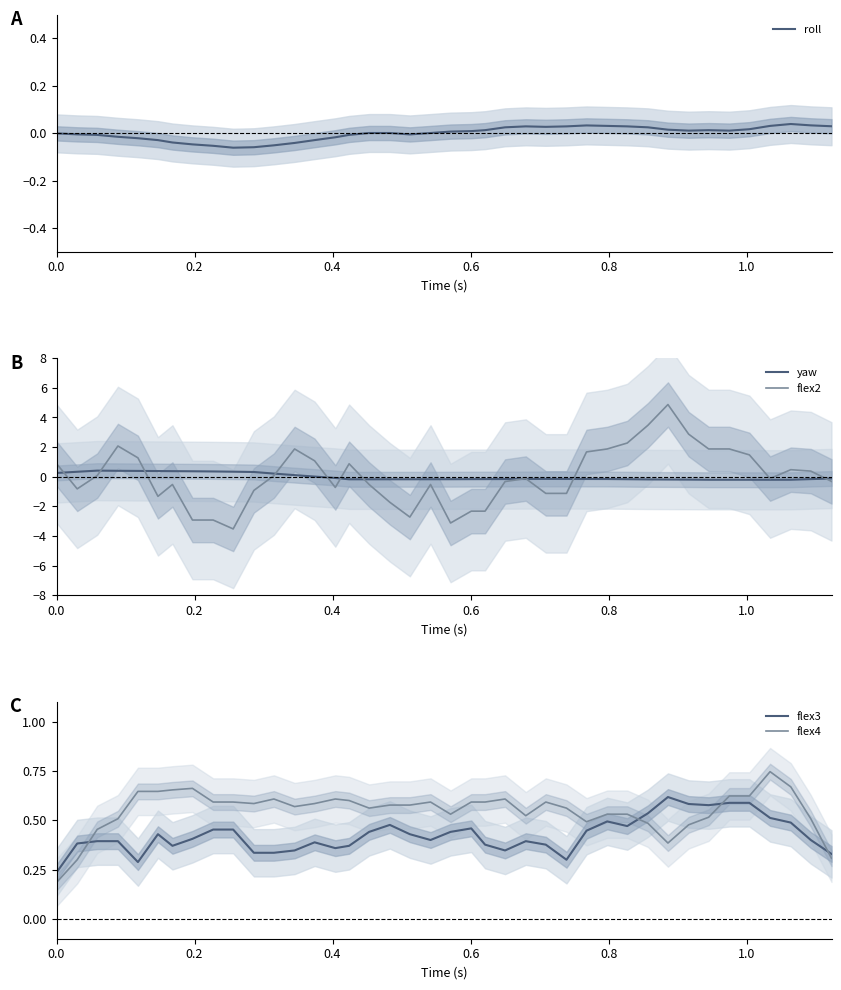

What is the lowest value of the flex2 series?

-3.5